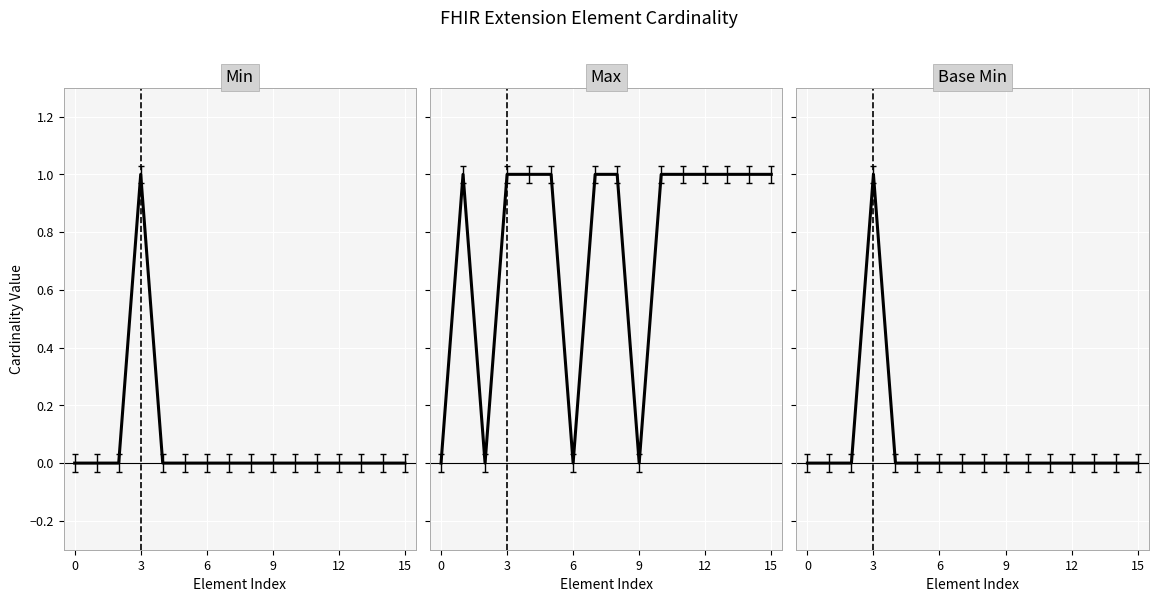

How many Min values are between 0 and 1?

16